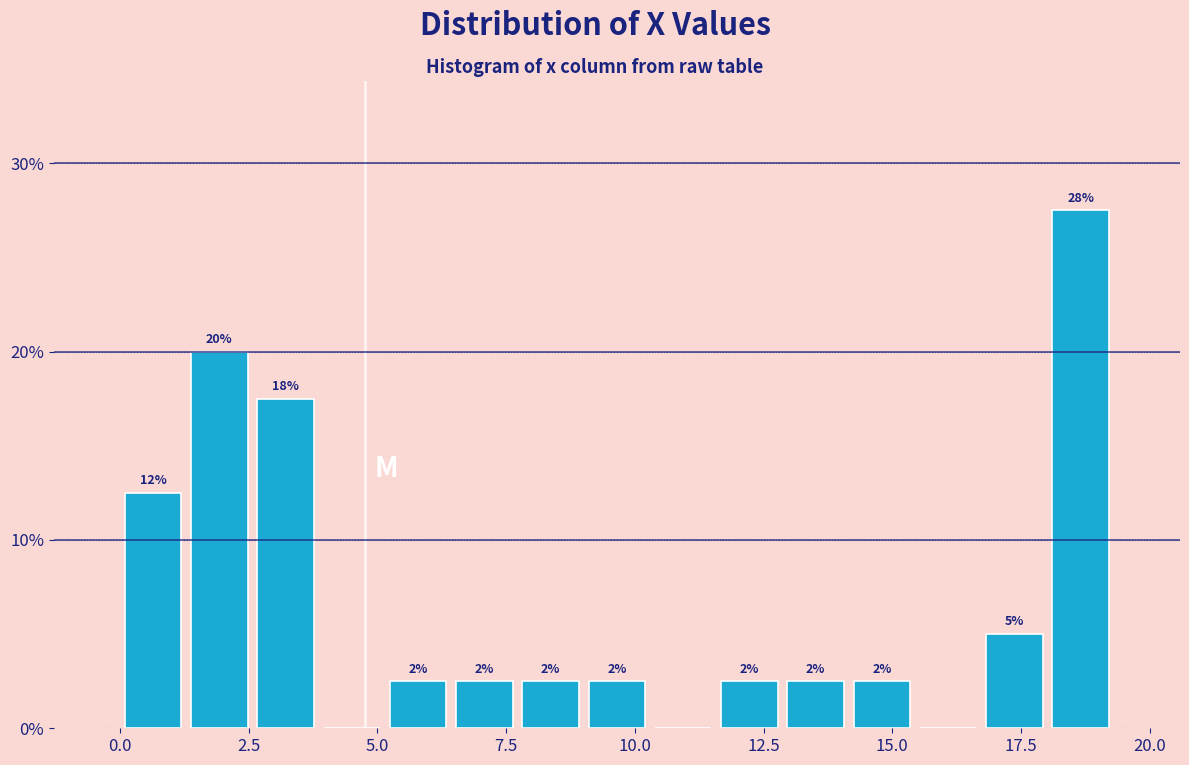

Around what value on the x-axis is the tallest bar? Give the approximate position of its centre, as read against the axis.

18.5